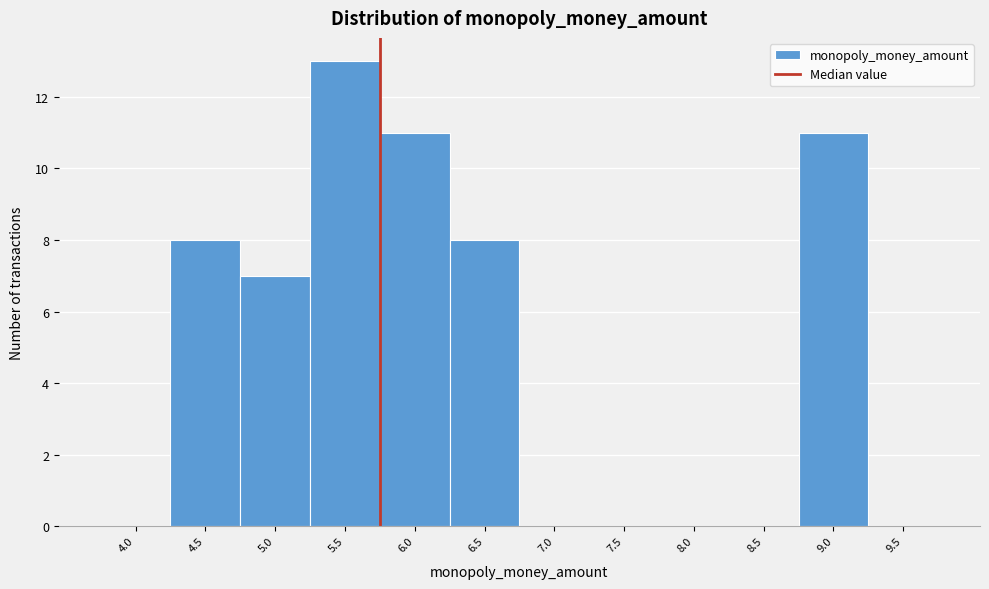

Reading left to right, list all the values displayed in this chart.

4.0=0	4.5=8	5.0=7	5.5=13	6.0=11	6.5=8	7.0=0	7.5=0	8.0=0	8.5=0	9.0=11	9.5=0